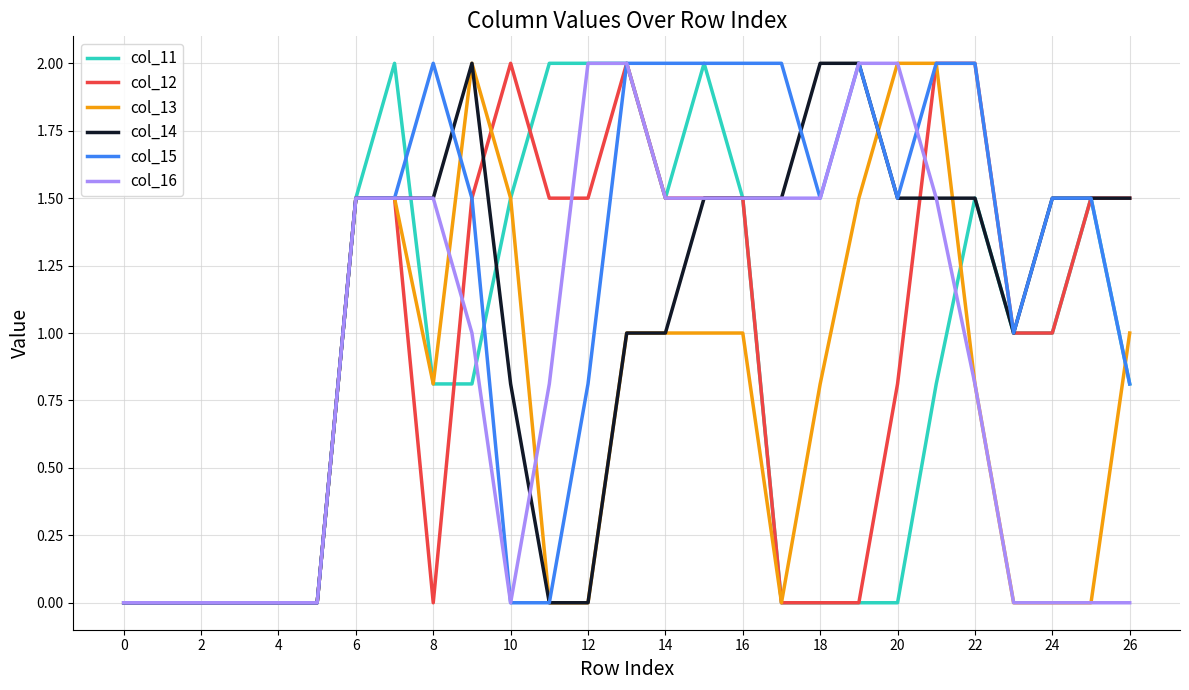

Which series has the largest total across all categories?

col_15